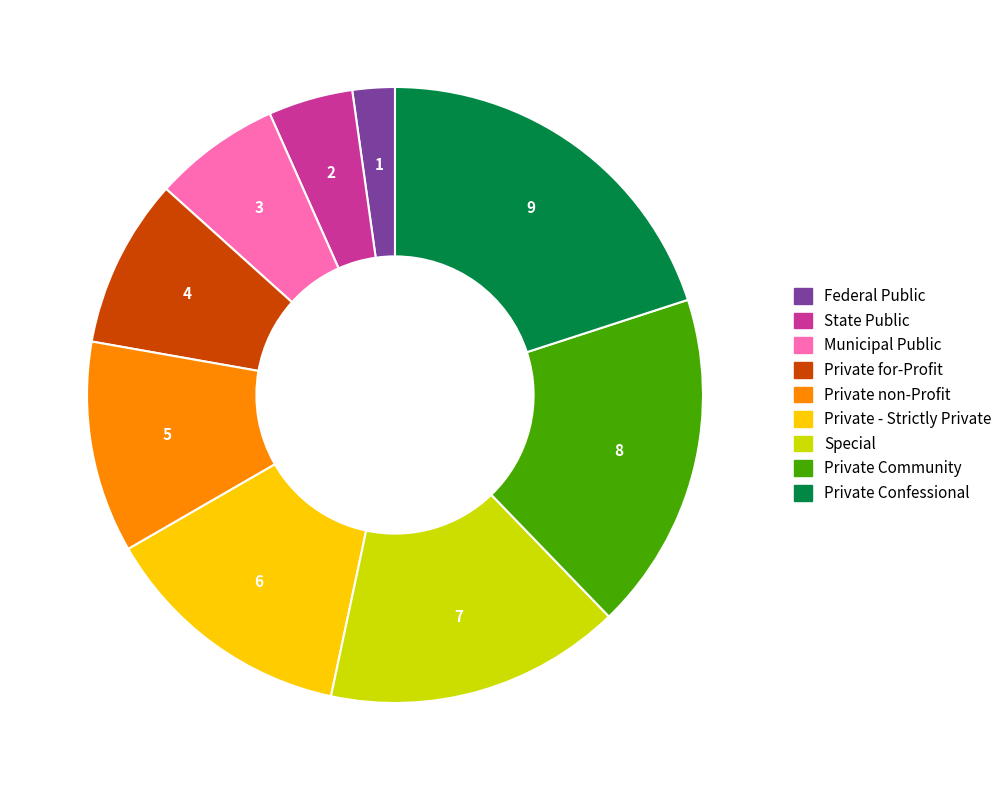

Approximately how many times larger is the value at Federal Public compared to State Public?

0.5